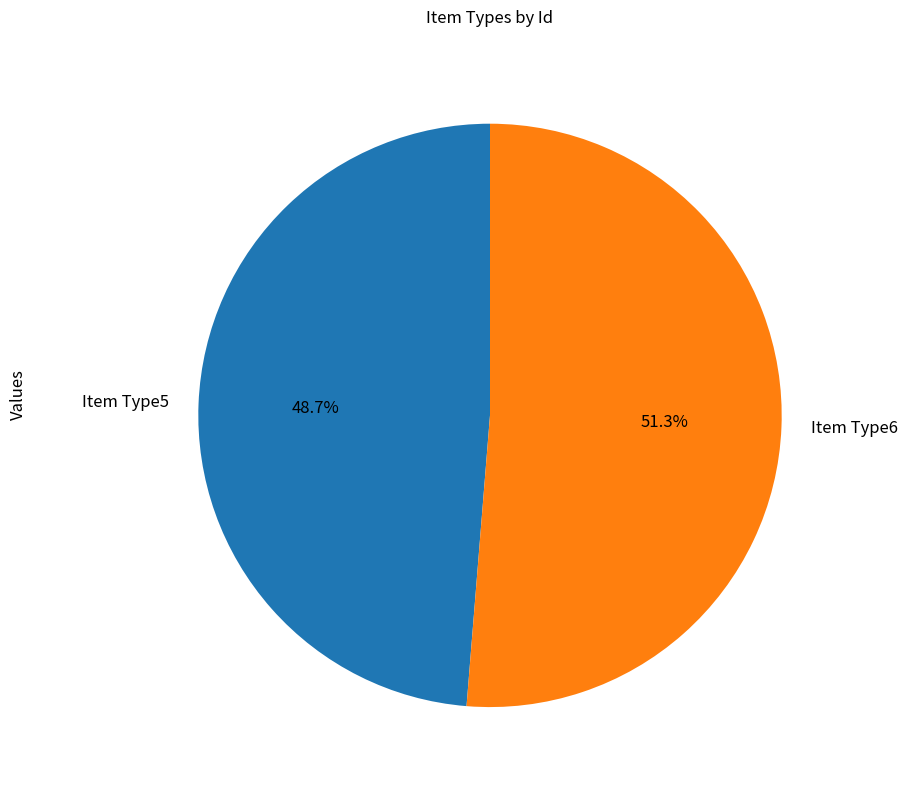

Rank the categories by value from highest to lowest.

Item Type6, Item Type5